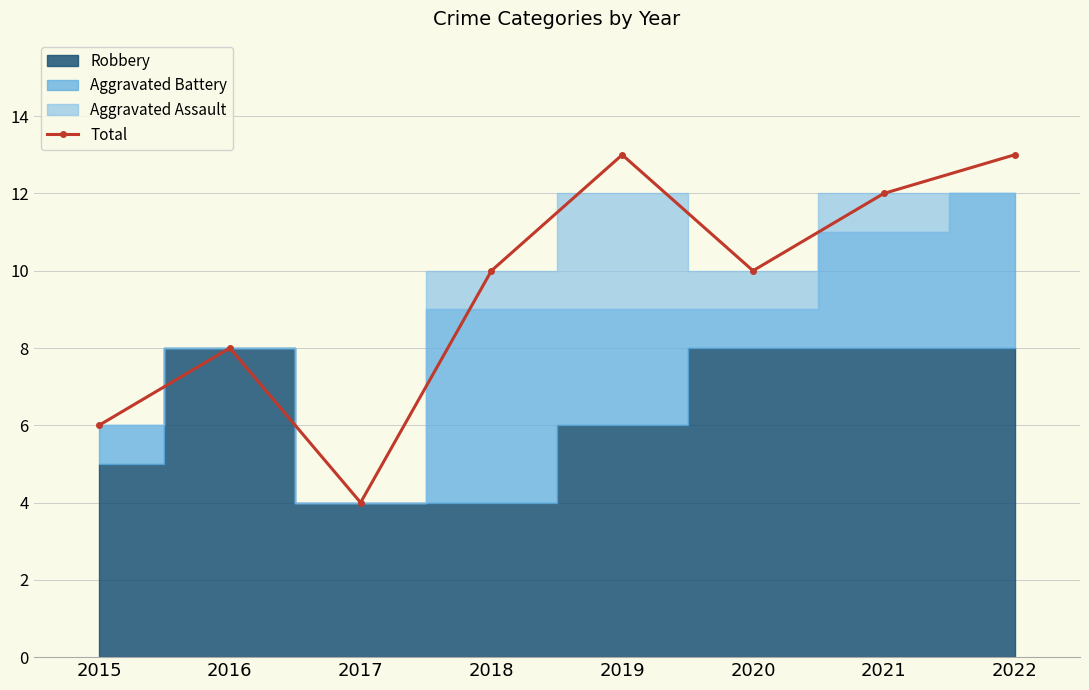

The value at 2020 is 2. True or false?

False